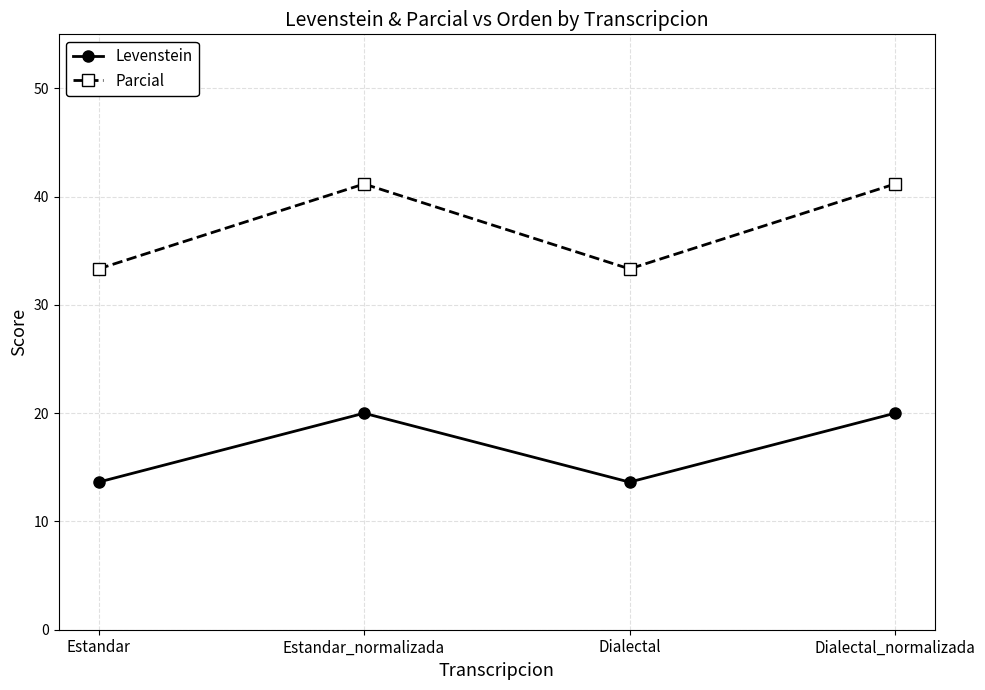

What position from the left is Estandar?

1